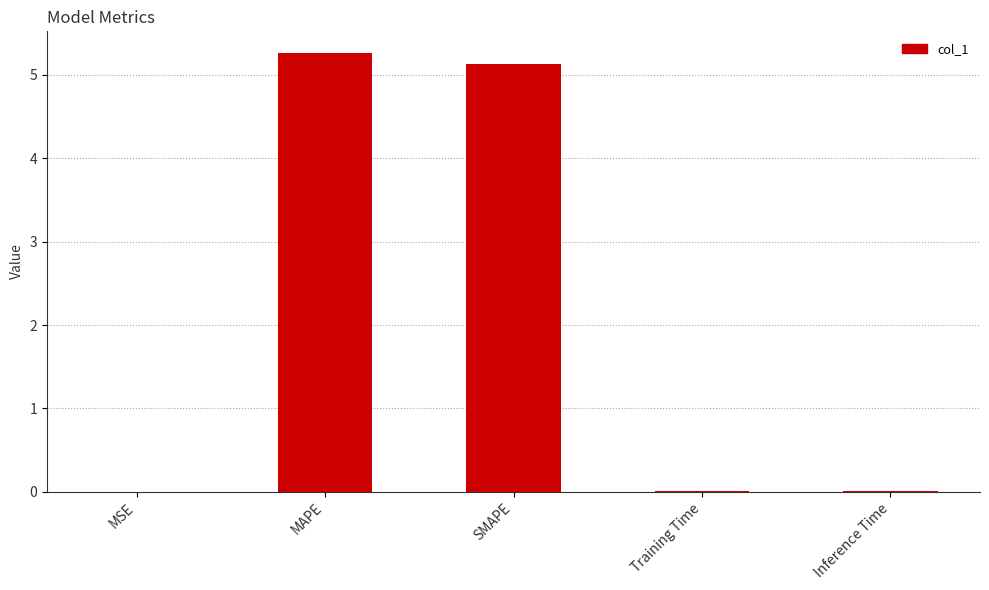

At which category does the chart reach its peak across all series?

MAPE